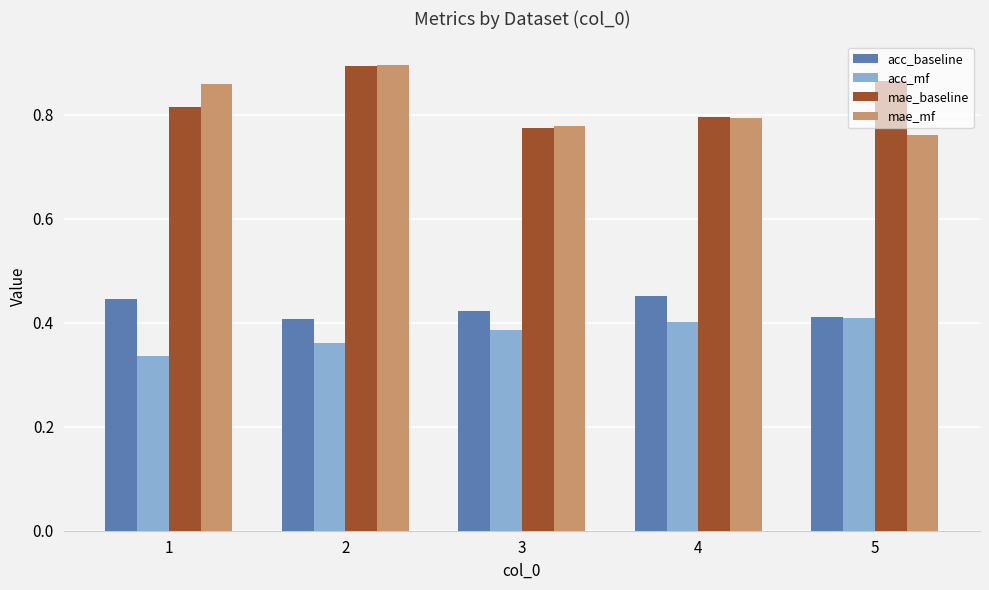

True or false: acc_baseline has a value of 0.6 at 4.

False